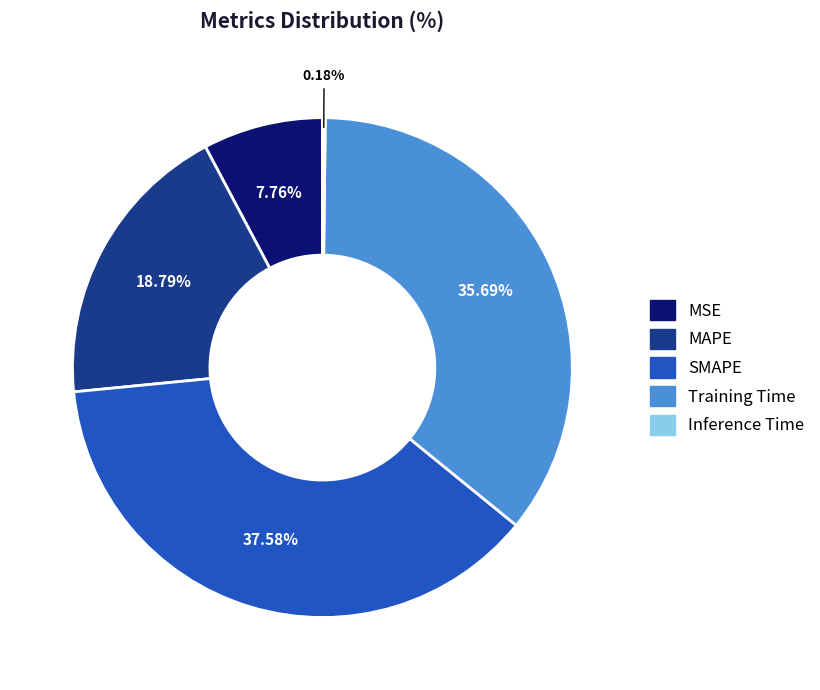

Which slice is the largest?

SMAPE